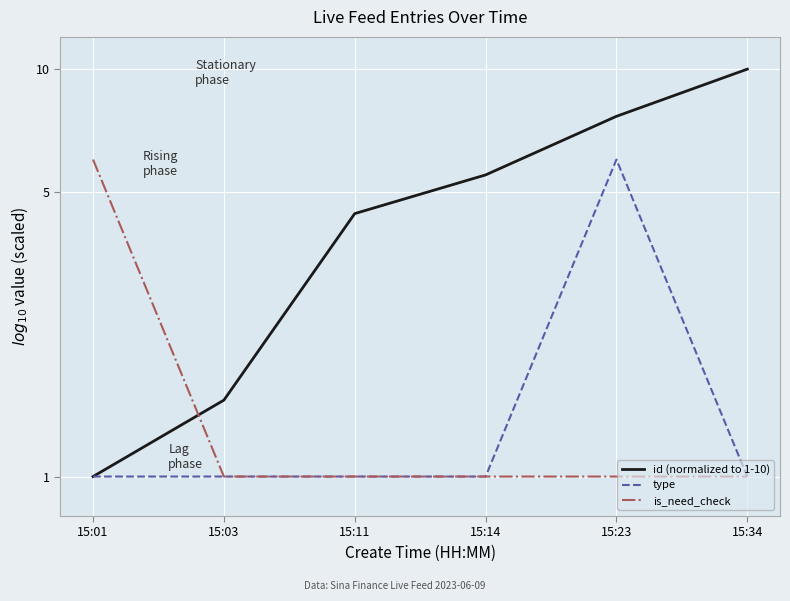

After their last crossing, which series has the higher values: is_need_check or id (normalized to 1-10)?

id (normalized to 1-10)